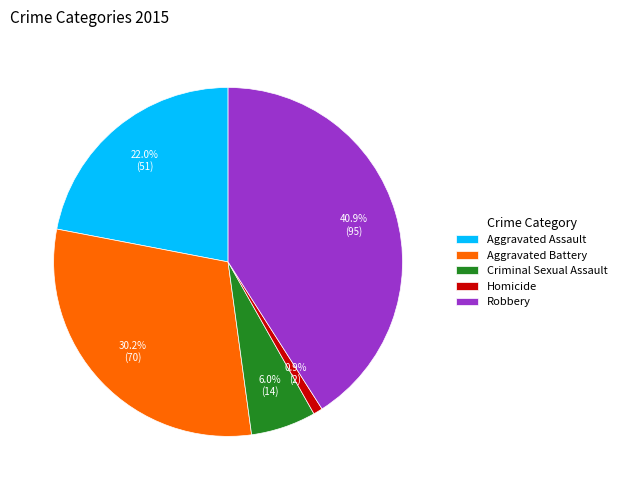

To the nearest percent, what is the average slice percentage?

20%